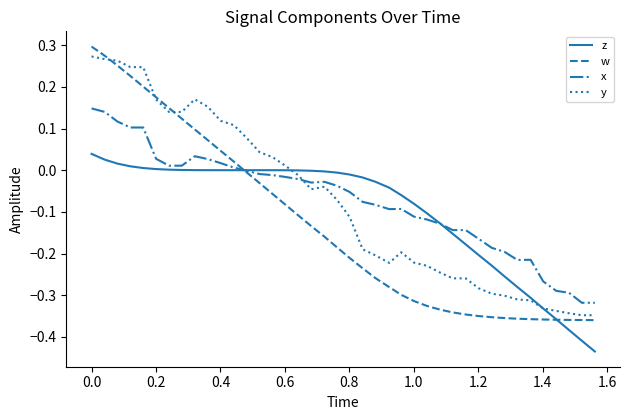

Which series has the largest range (max minus min)?

w